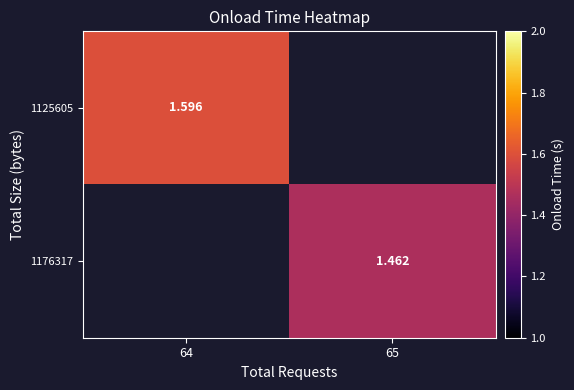

Is it true that 1176317 equals 2.2 at 65?

False